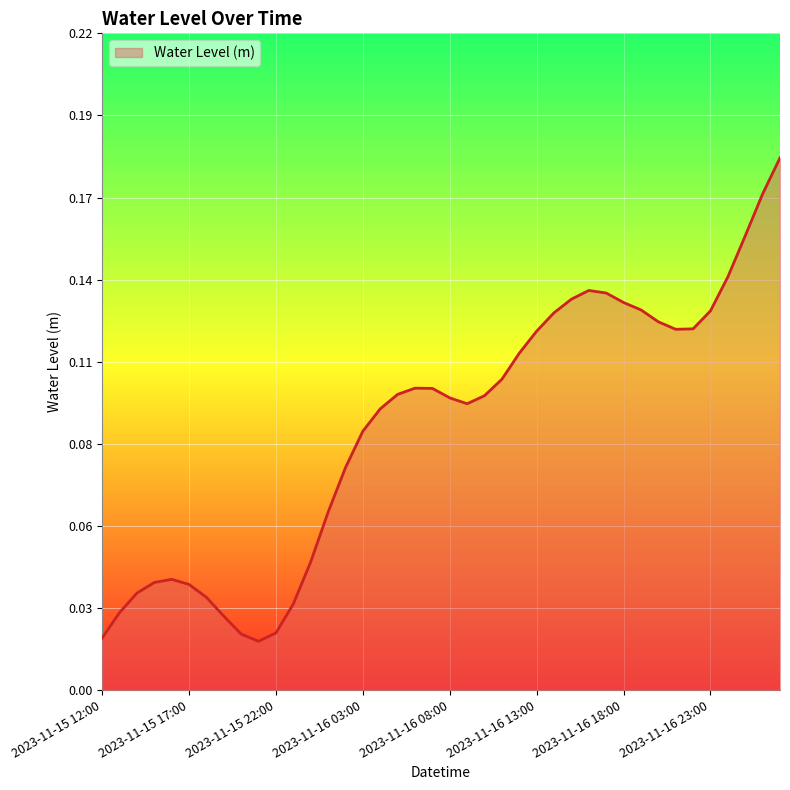

Is this an area chart (filled region under the line)?

Yes